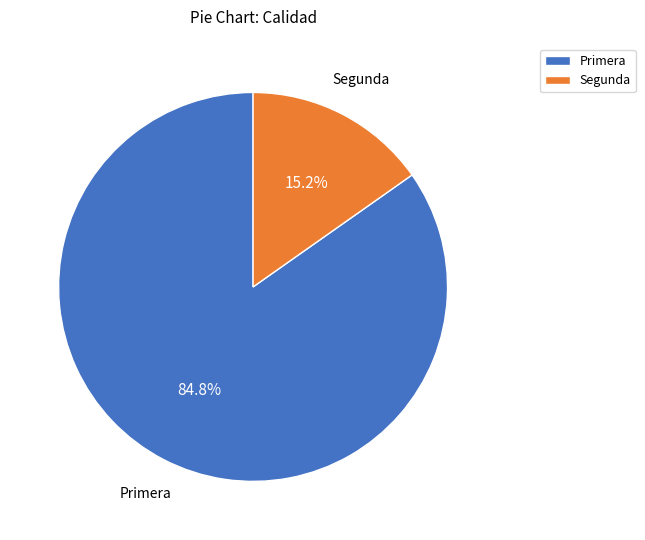

Is there a majority slice in this chart?

Yes